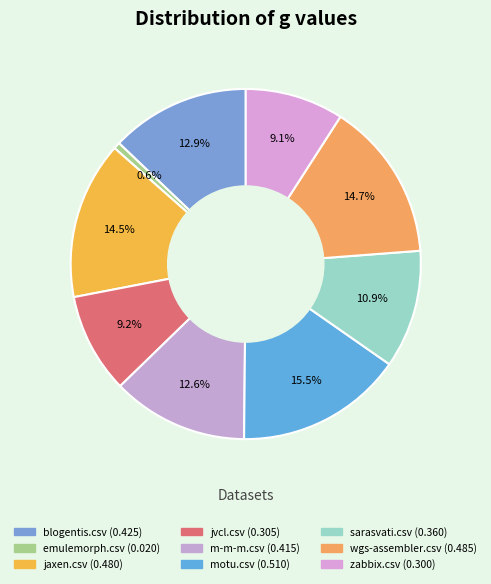

Count the number of slices in the pie.

9